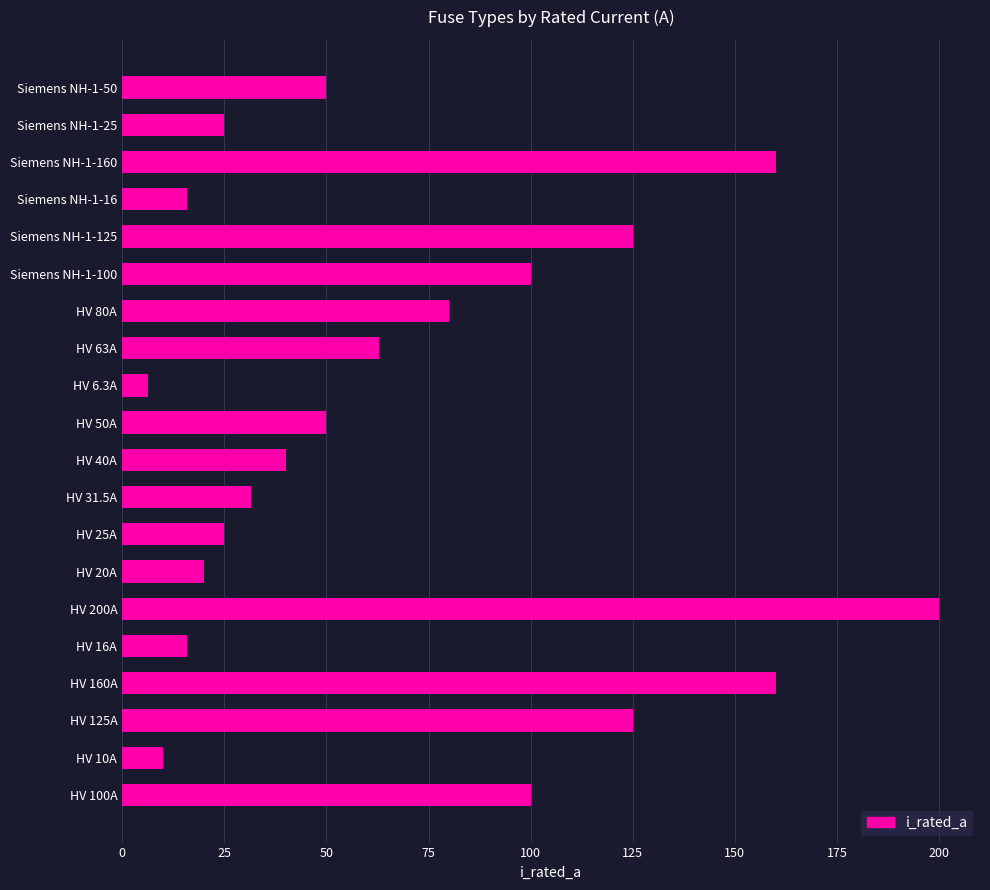

Which has a higher value, HV 31.5A or Siemens NH-1-16?

HV 31.5A